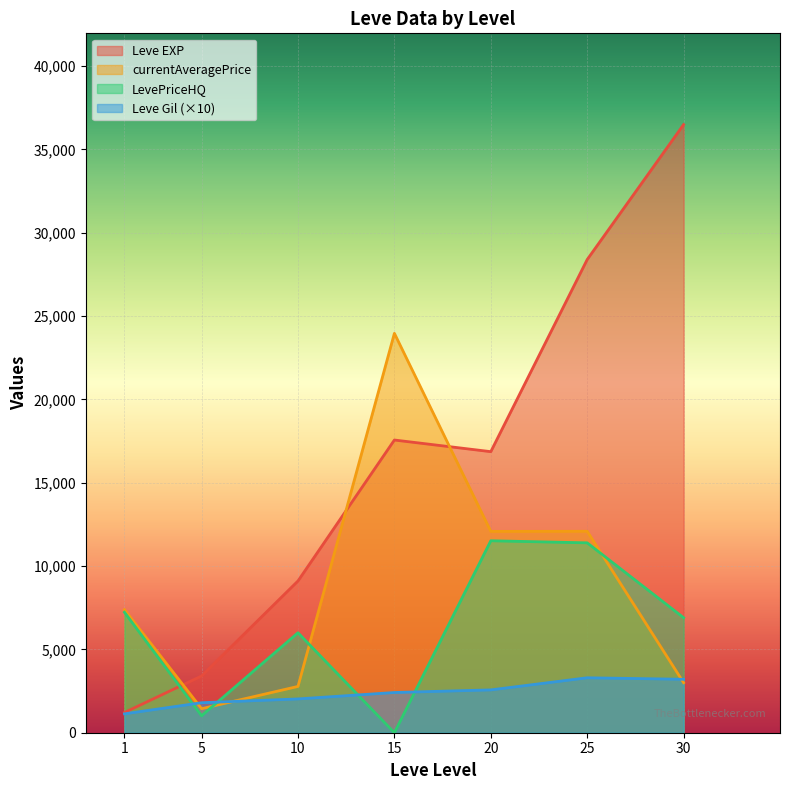

At 15, list the series in order from smallest to largest.

LevePriceHQ, Leve Gil (×10), Leve EXP, currentAveragePrice